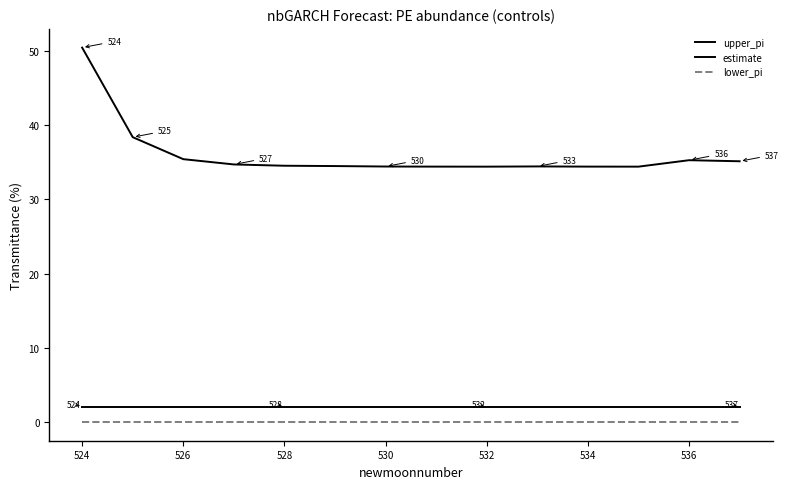

What is the greatest value displayed?

50.5